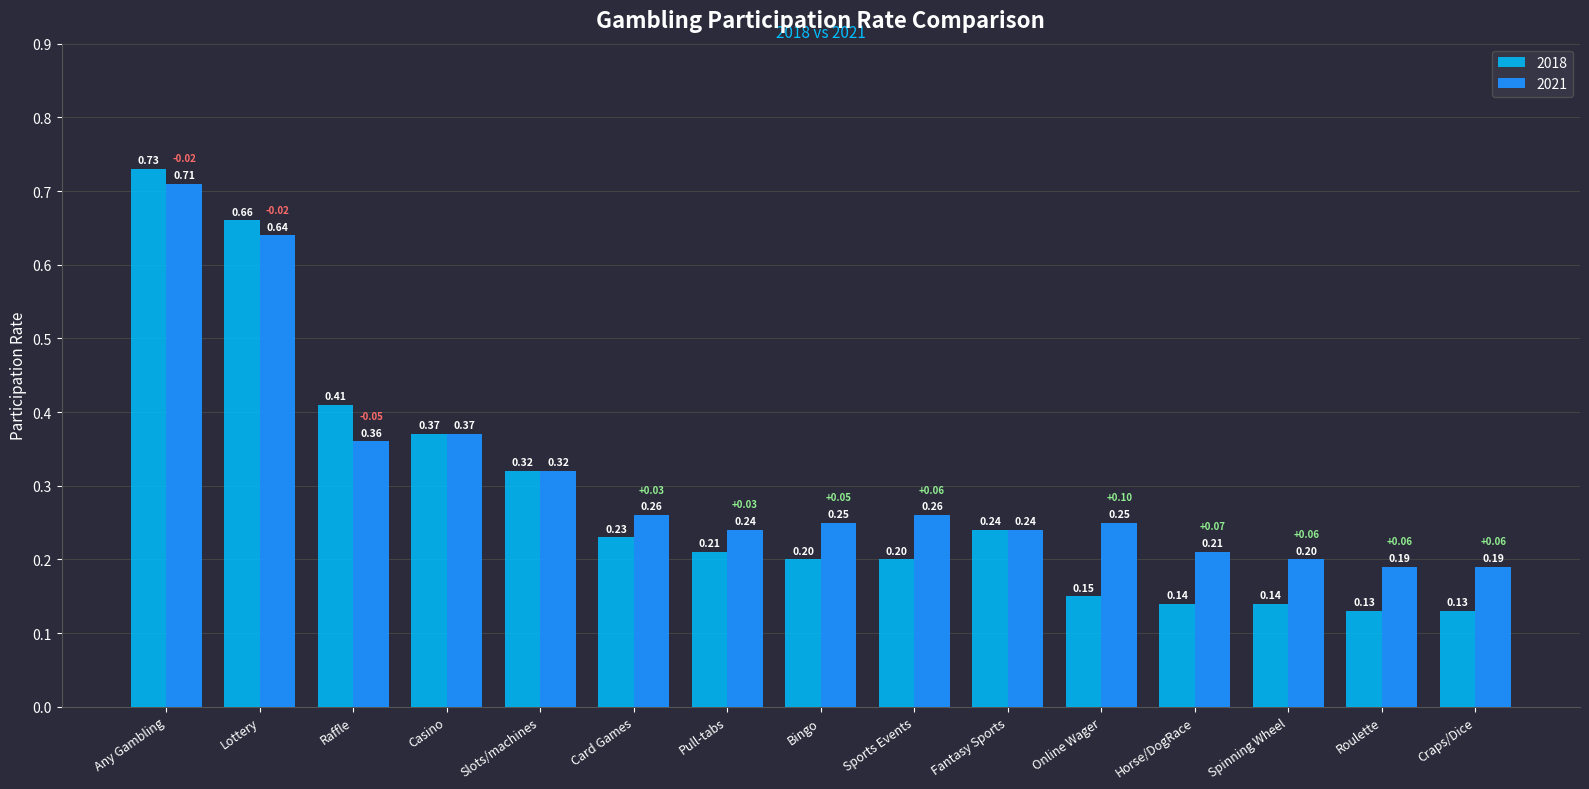

What is the minimum value for 2018?

0.1